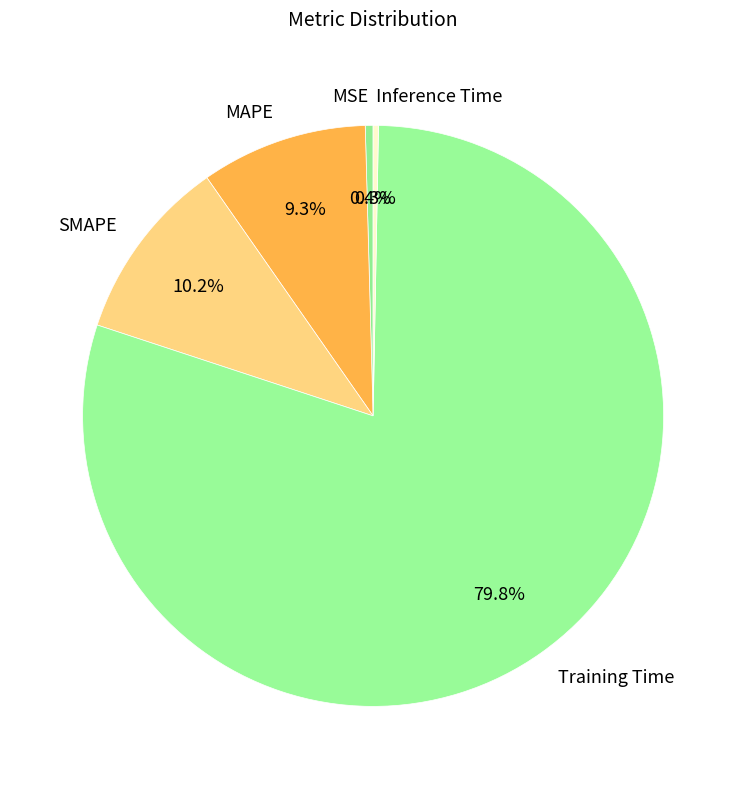

Which slice is the largest?

Training Time